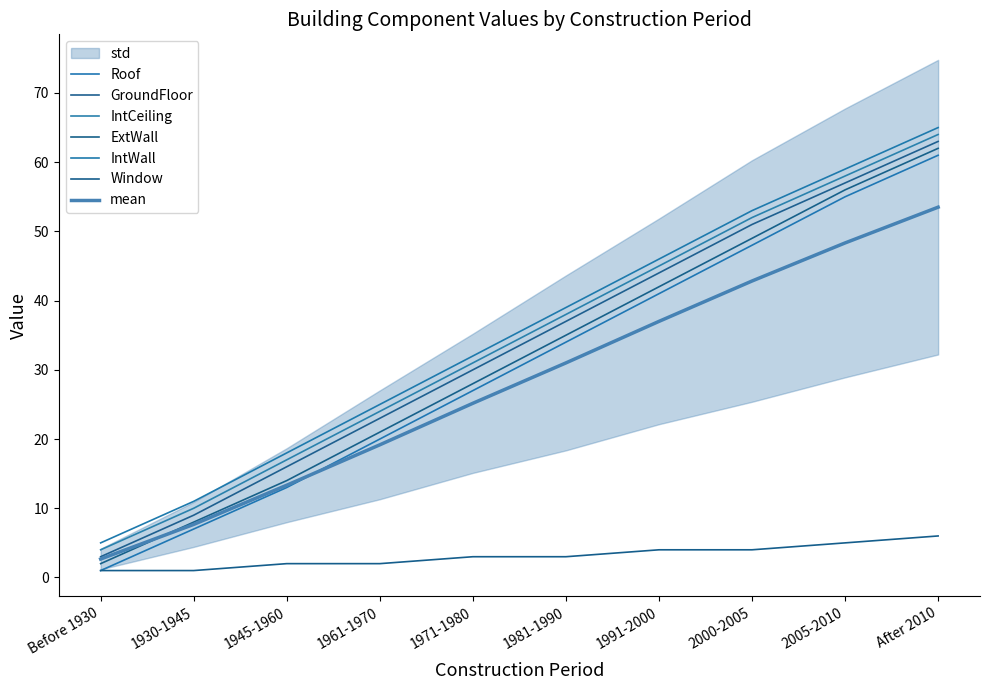

Which has a higher value, After 2010 or 1945-1960?

After 2010